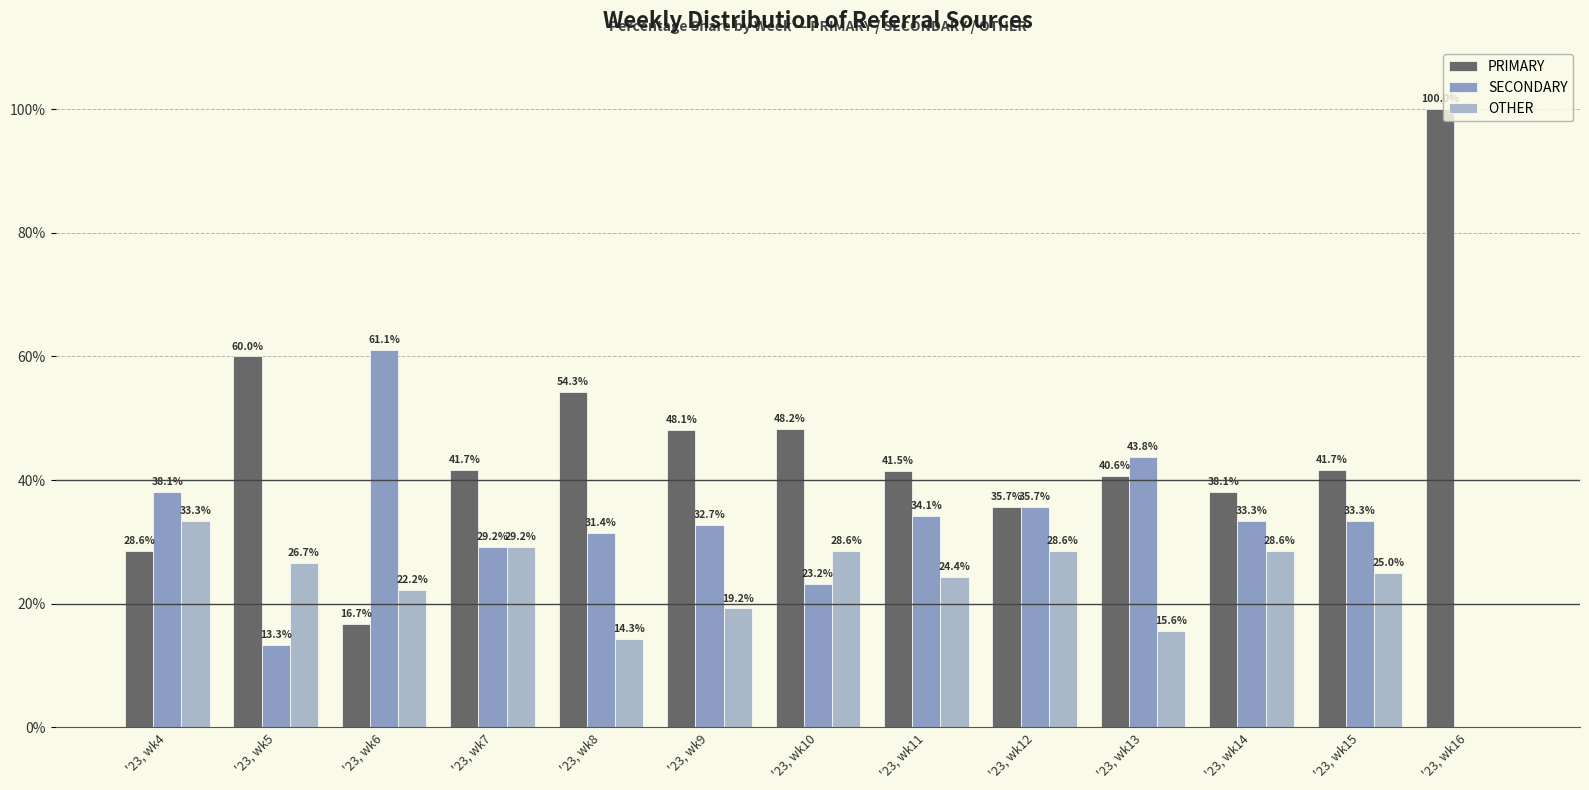

The value of OTHER at '23, wk8 is 24.8. True or false?

False